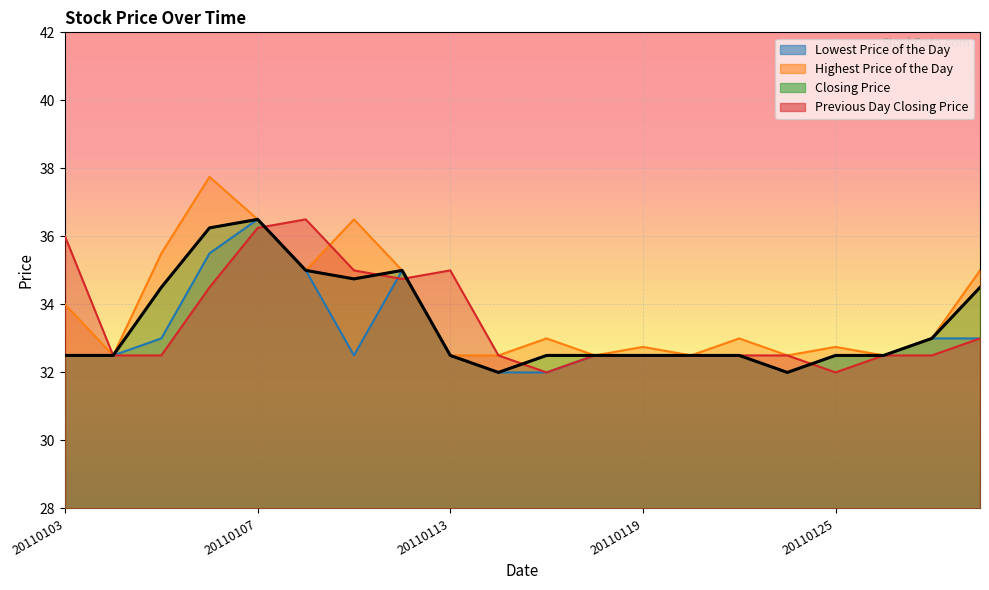

What is the value of the Previous Day Closing Price point at the 9th from the left?

35.0